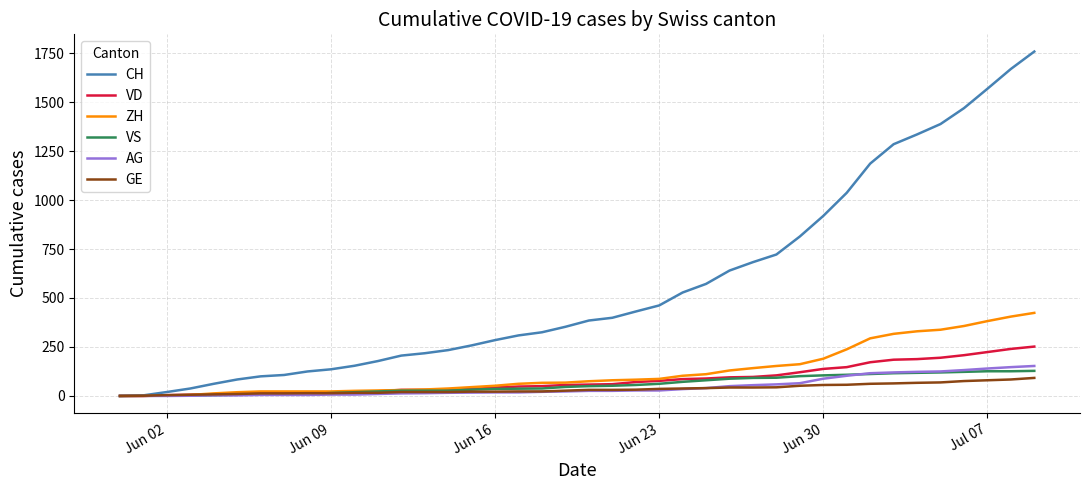

Which series has the largest total across all categories?

CH